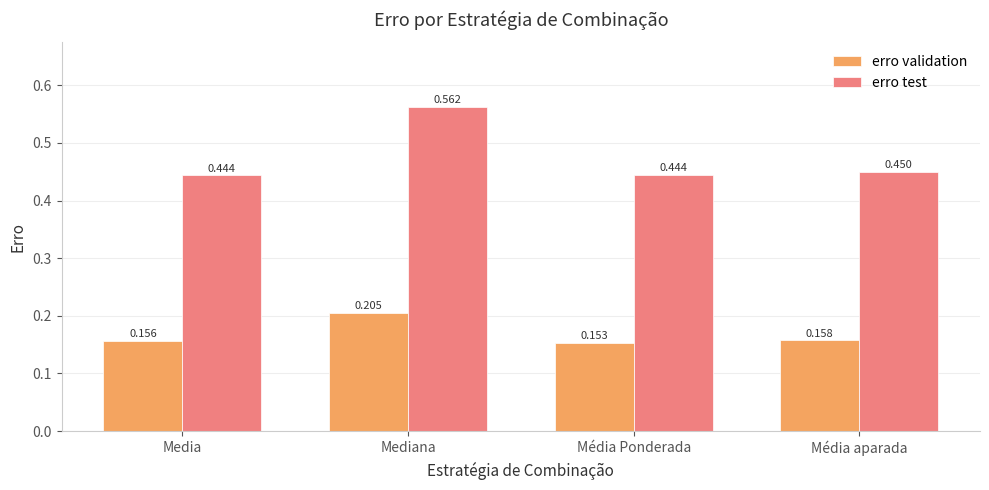

Is the value of erro test at Media greater than the value of erro validation at Média aparada?

Yes